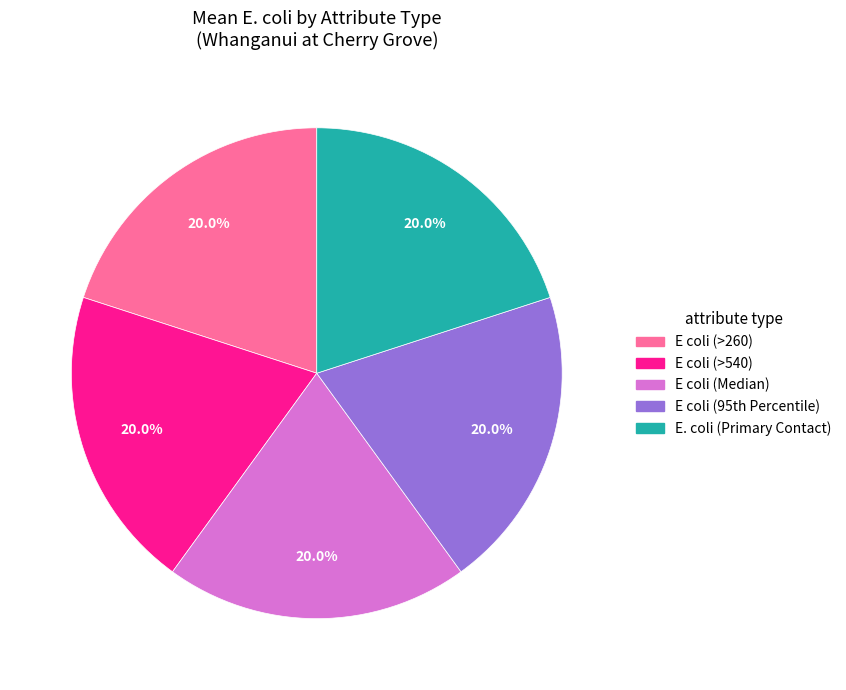

Does E coli (>260) represent more than half of the total?

No